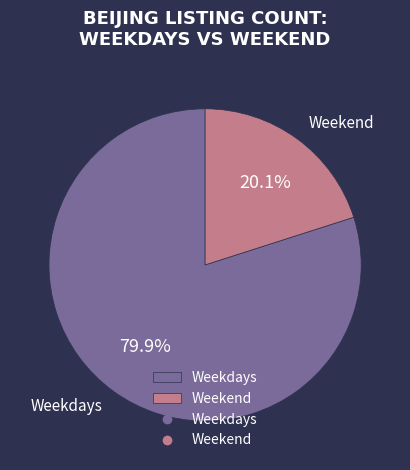

Which category has the smallest portion of the pie?

Weekend